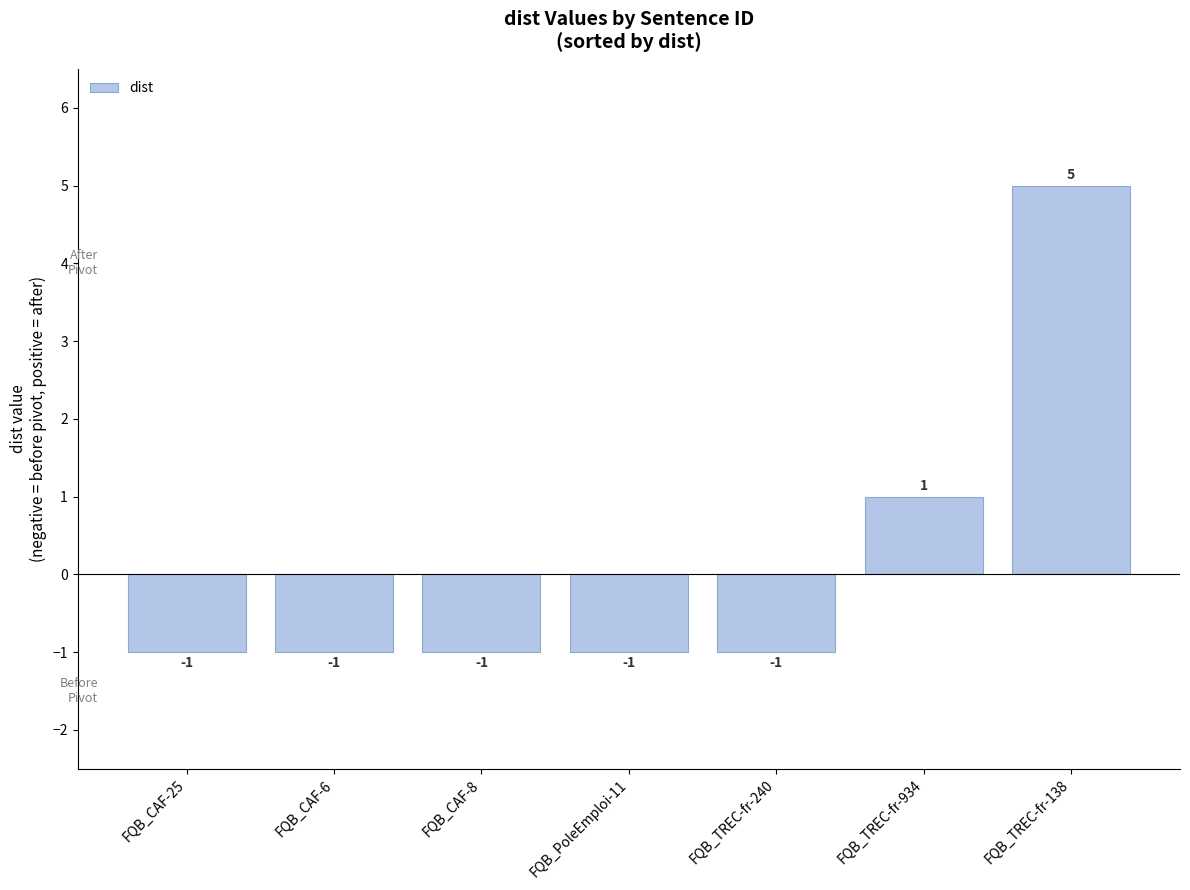

Reading right to left, what are all the values shown in this chart?

5	1	-1	-1	-1	-1	-1